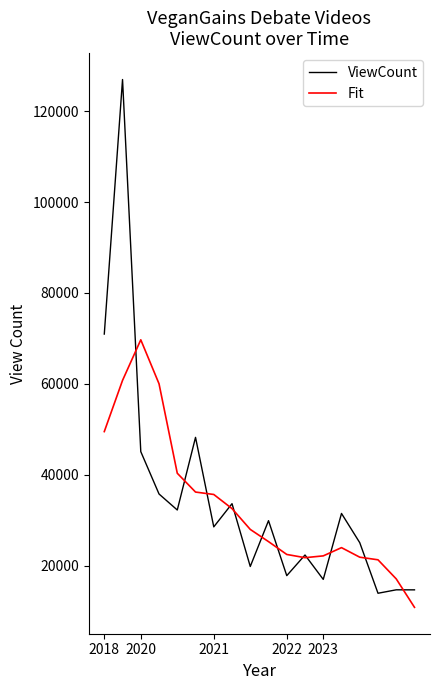

Rank the series by their maximum value, from lowest to highest.

Fit, ViewCount